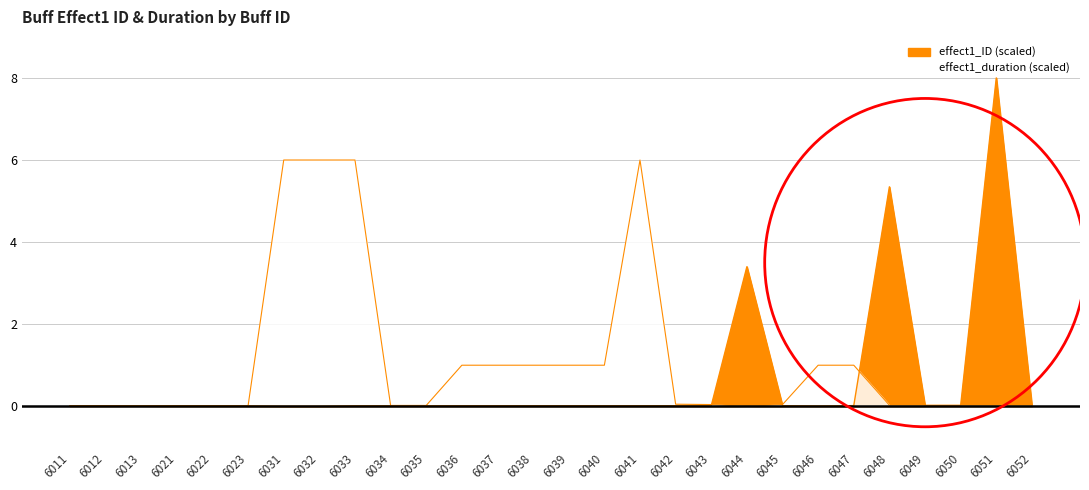

The value of effect1_duration at 6013 is 0.0. True or false?

True